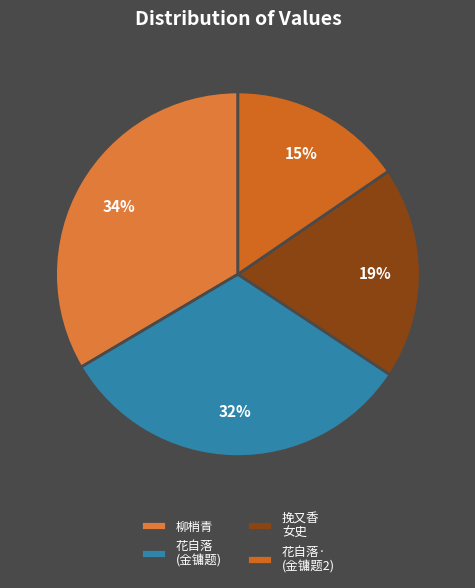

How many slices are in this pie chart?

4